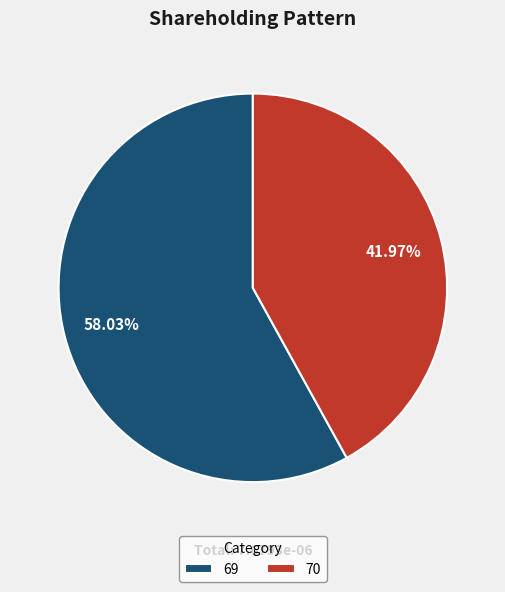

True or false: 70 accounts for 42% of the total.

True